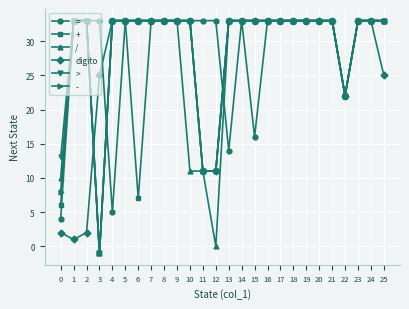

True or false: digito has a value of 22 at 22.

True